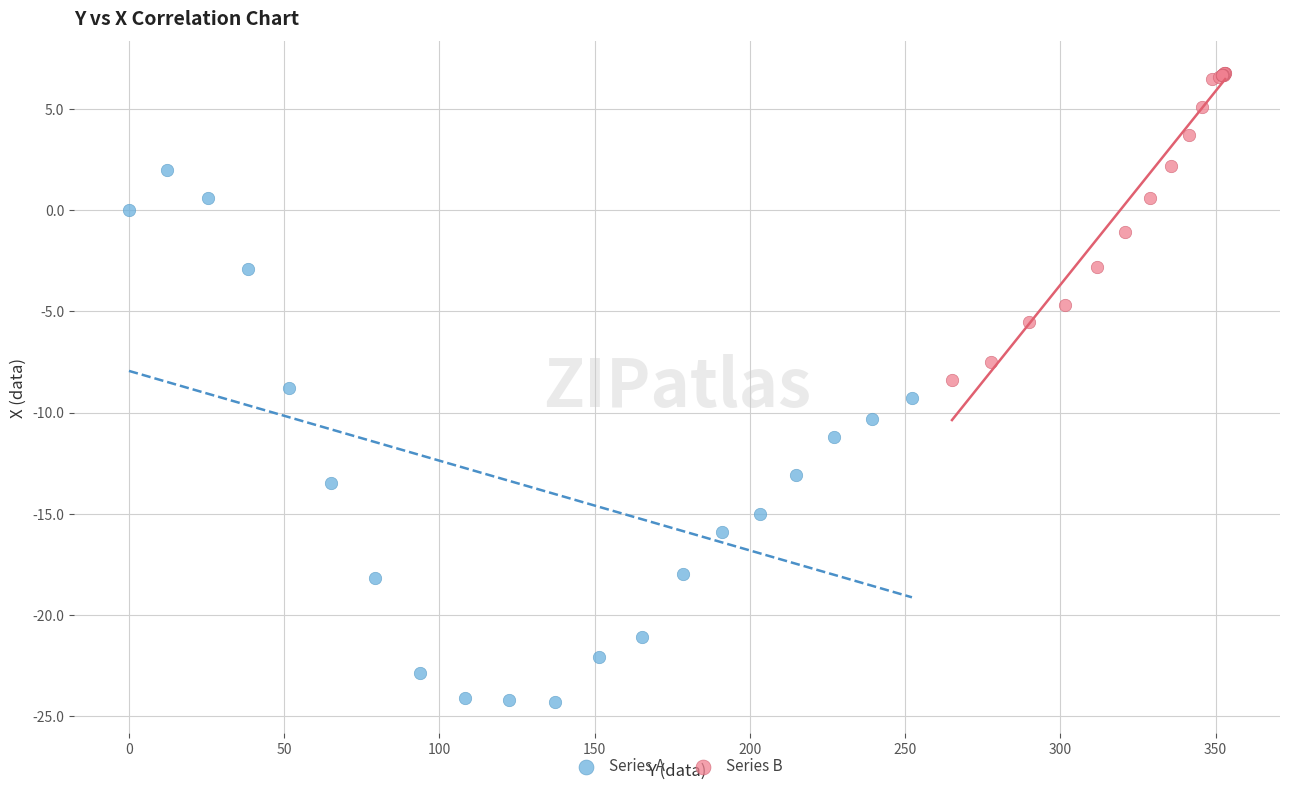

Which series has the largest Y range (max minus min)?

Series A